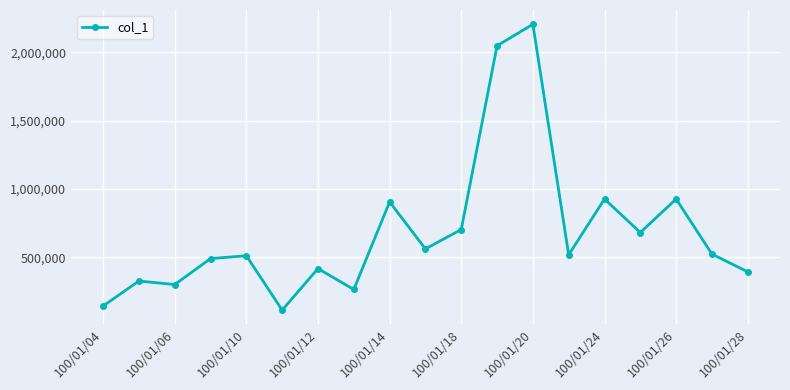

What is the value of the 14th point from the left?

519000